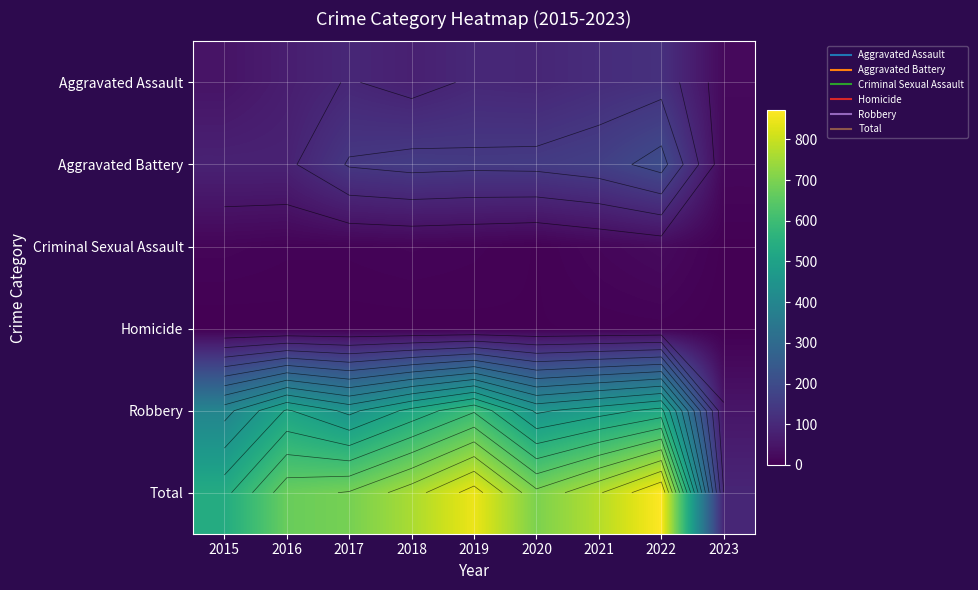

Which series has the widest spread of values?

Total